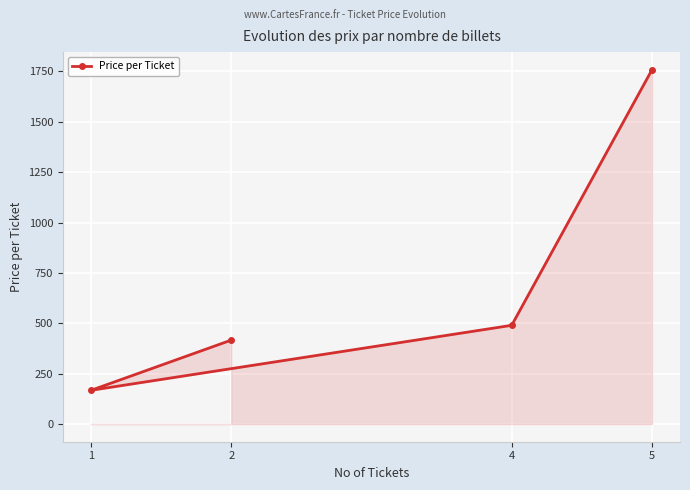

How many points are lower than both their immediate neighbors (excluding endpoints)?

1